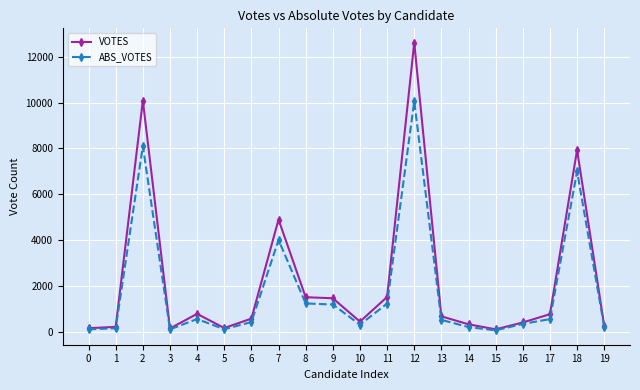

What is the value of the VOTES point at the 9th from the left?

1514